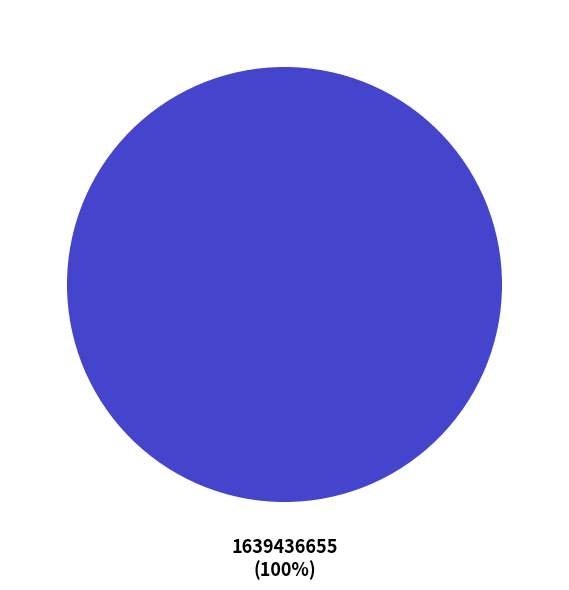

How many segments does this pie chart have?

1